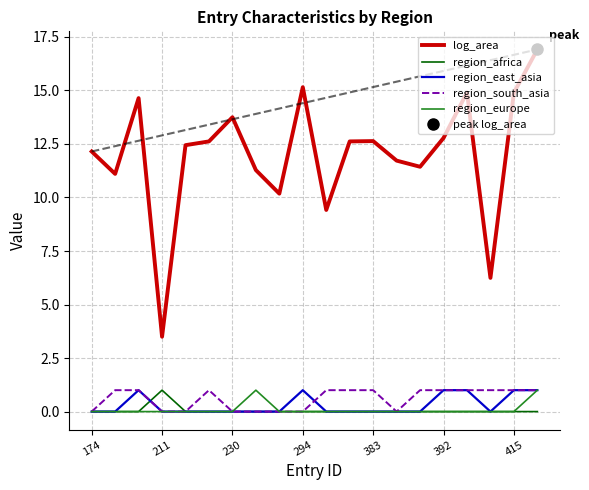

Reading left to right, transcribe all the data shown in this chart.

log_area: 12.1	11.1	14.6	3.5	12.4	12.6	13.7	11.3	10.2	15.2	9.4	12.6	12.6	11.7	11.4	12.8	14.9	6.2	14.9	16.9
region_africa: 0.0	0.0	0.0	1.0	0.0	0.0	0.0	0.0	0.0	0.0	0.0	0.0	0.0	0.0	0.0	0.0	0.0	0.0	0.0	0.0
region_east_asia: 0.0	0.0	1.0	0.0	0.0	0.0	0.0	0.0	0.0	1.0	0.0	0.0	0.0	0.0	0.0	1.0	1.0	0.0	1.0	1.0
region_south_asia: 0.0	1.0	1.0	0.0	0.0	1.0	0.0	0.0	0.0	0.0	1.0	1.0	1.0	0.0	1.0	1.0	1.0	1.0	1.0	1.0
region_europe: 0.0	0.0	0.0	0.0	0.0	0.0	0.0	1.0	0.0	0.0	0.0	0.0	0.0	0.0	0.0	0.0	0.0	0.0	0.0	1.0